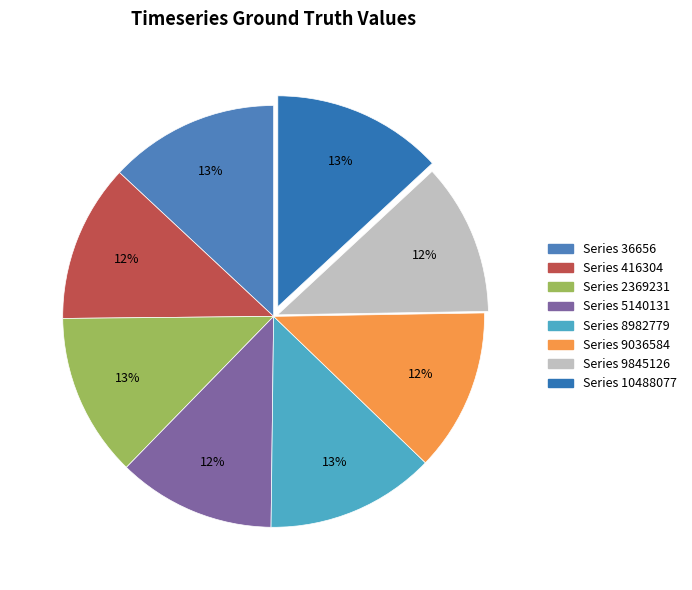

Which slice is the largest?

10488077